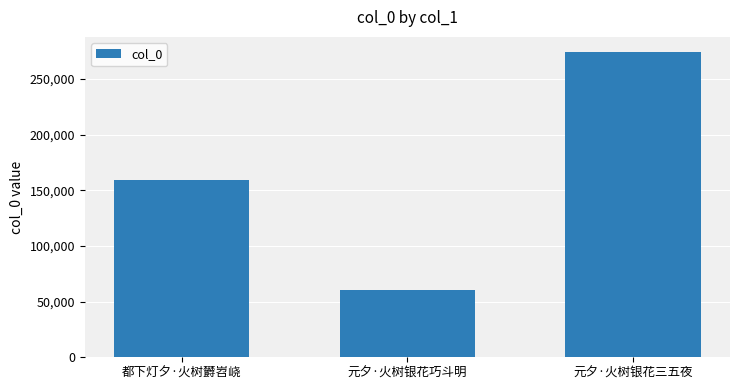

What is the change in value from 都下灯夕·火树欝岧峣 to 元夕·火树银花巧斗明?

-98638